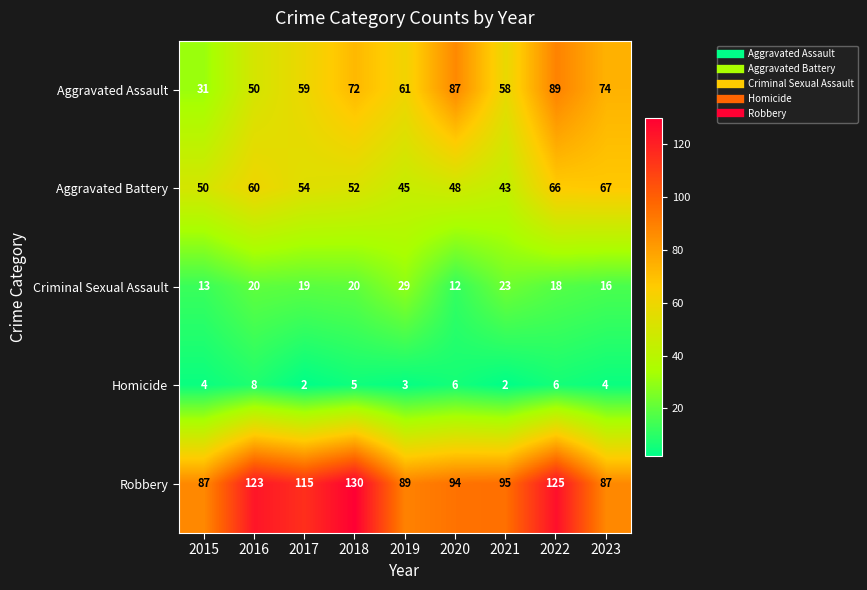

At which category is the sum across all series the highest?

2022